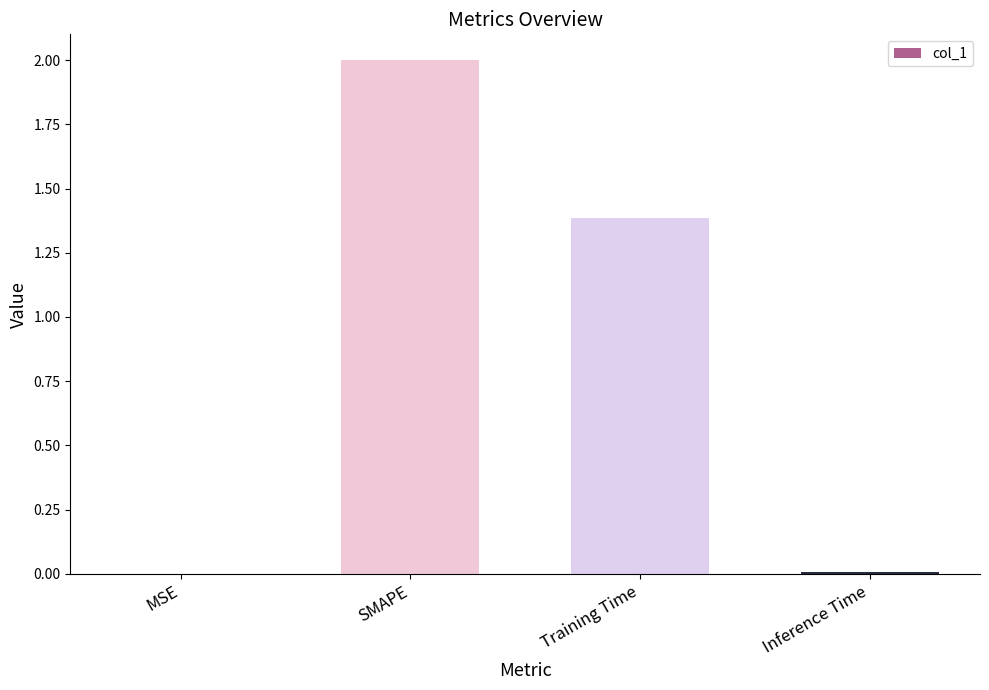

True or false: the data shows 2.0 at SMAPE.

True